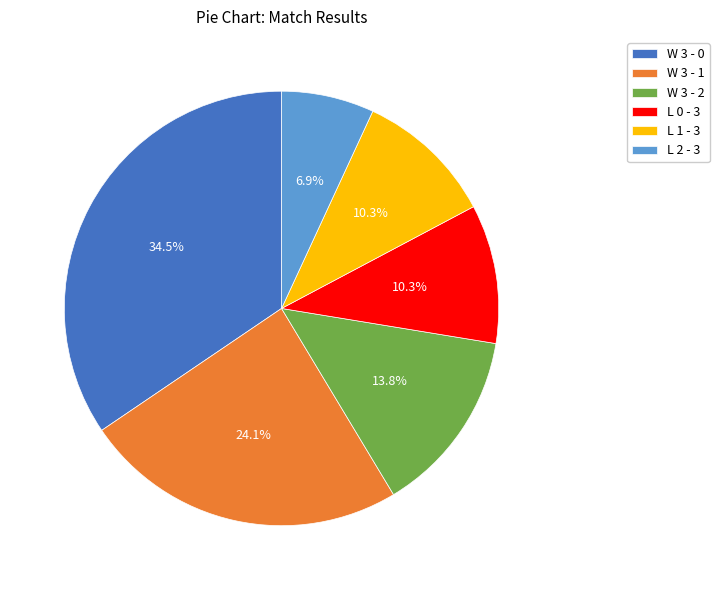

Is there a majority slice in this chart?

No